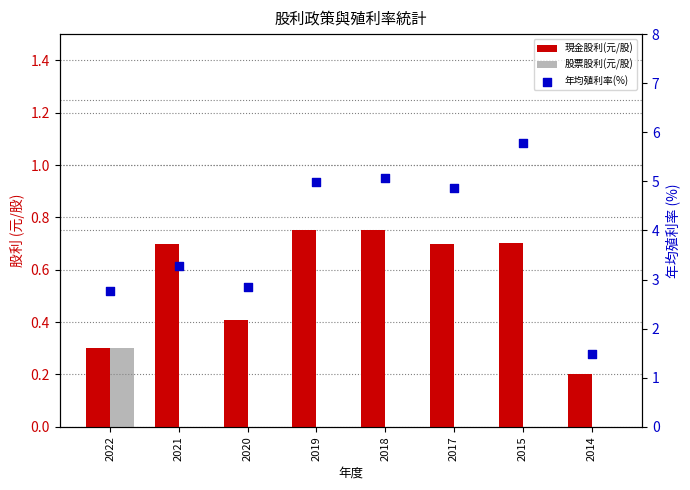

What are all the series names shown in the legend?

現金股利(元/股), 股票股利(元/股), 年均殖利率(%)